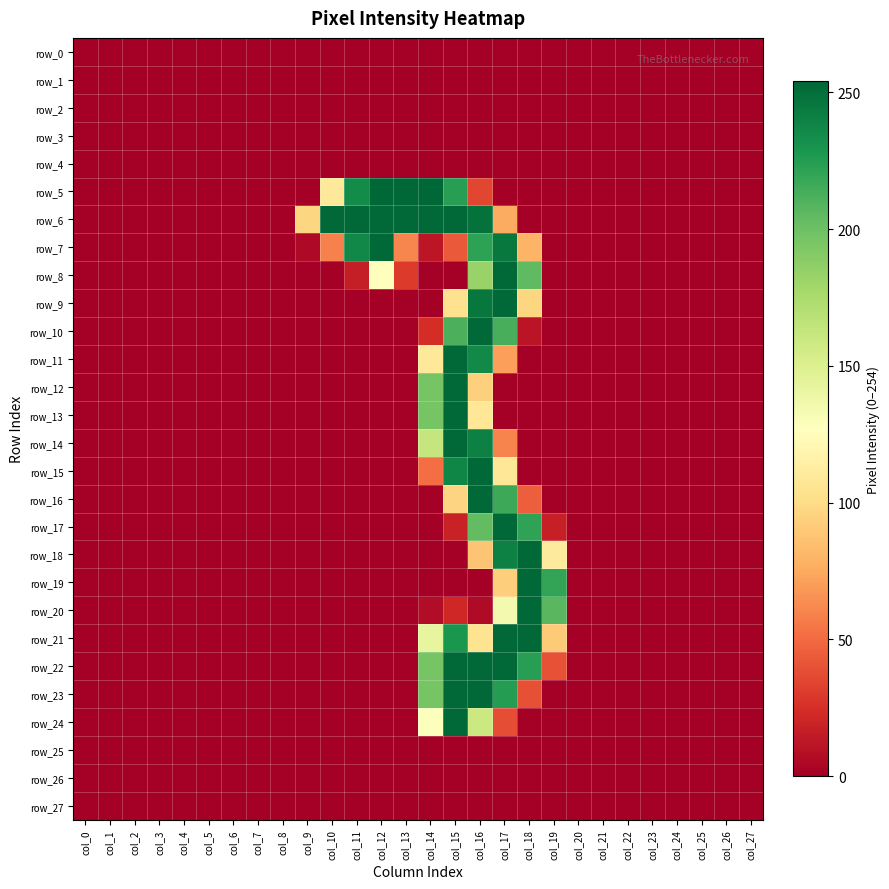

Rank the categories by row_21 value from highest to lowest.

col_17, col_18, col_15, col_14, col_16, col_19, col_0, col_1, col_2, col_3, col_4, col_5, col_6, col_7, col_8, col_9, col_10, col_11, col_12, col_13, col_20, col_21, col_22, col_23, col_24, col_25, col_26, col_27